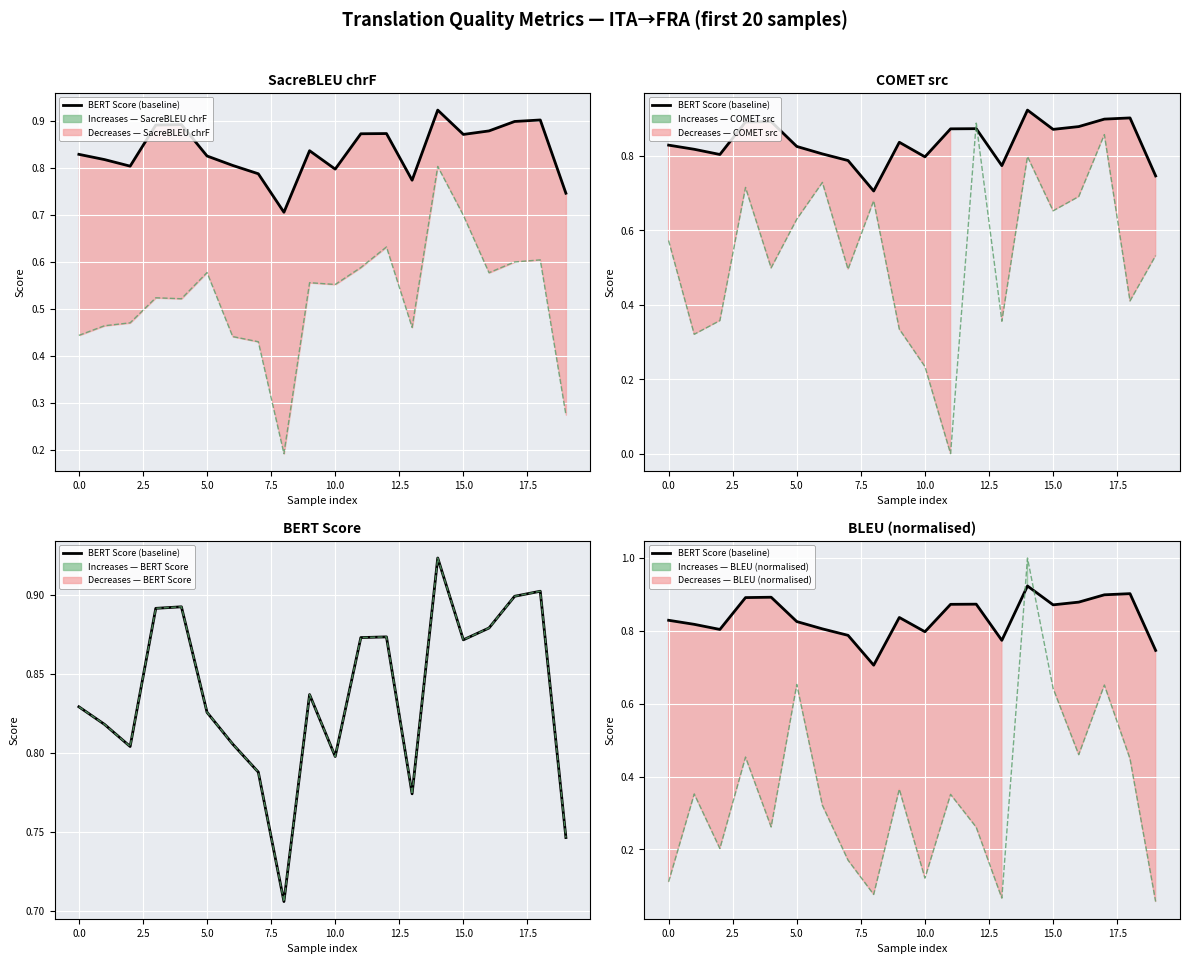

How many points are lower than both their immediate neighbors (excluding endpoints)?

5